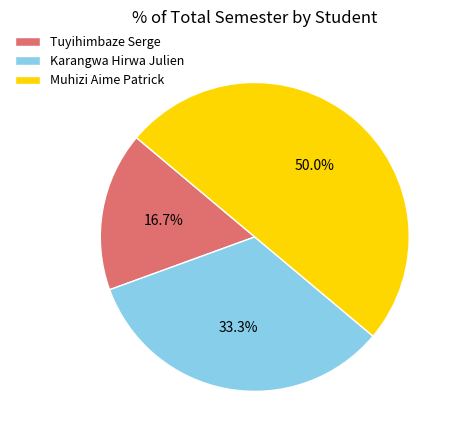

What percentage is the Muhizi Aime Patrick slice, to the nearest percent?

50%